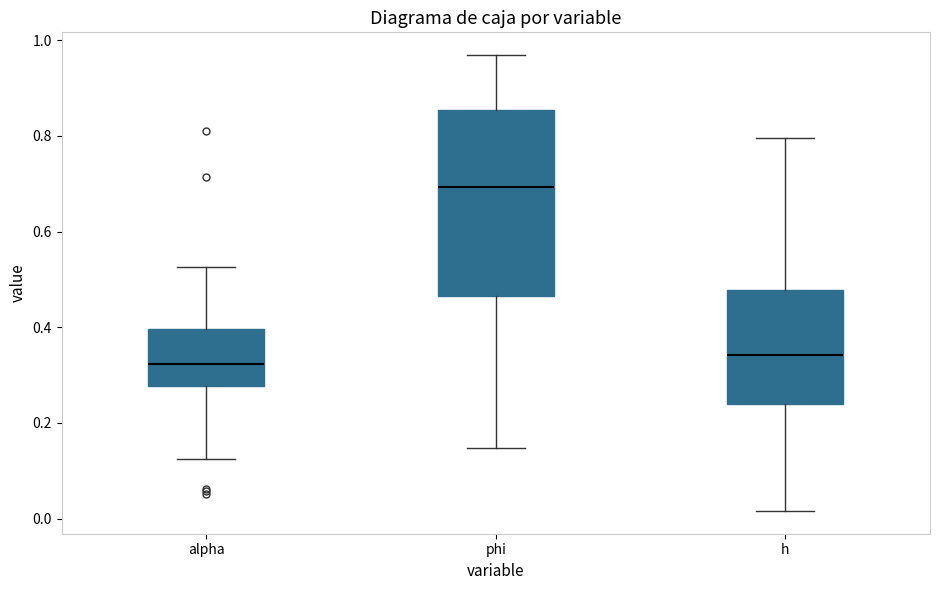

Comparing the boxes themselves (not the whiskers), which one is the tallest?

phi